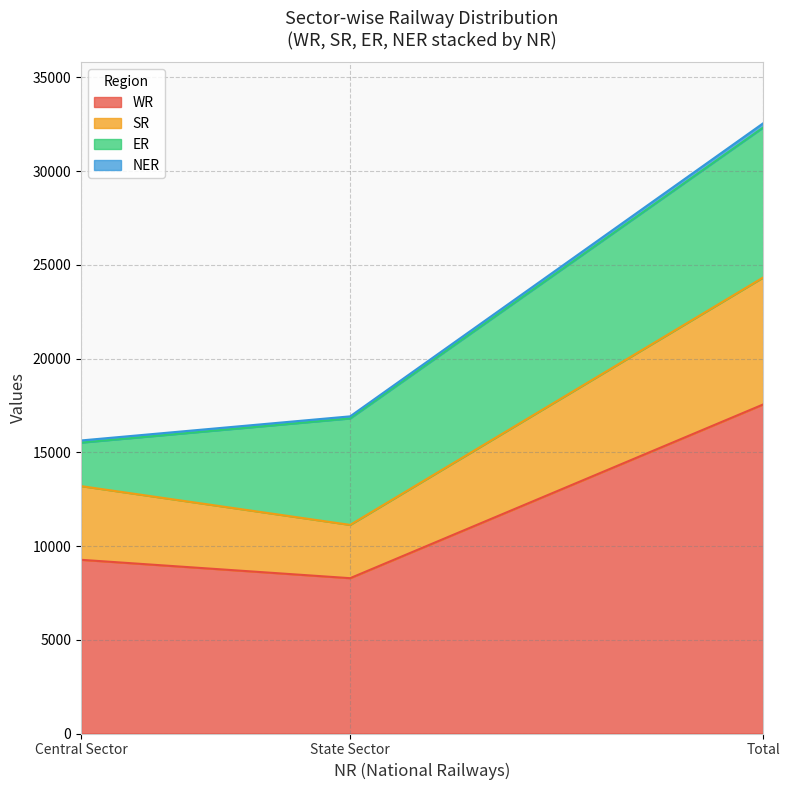

At which label does WR first exceed 9264?

Total